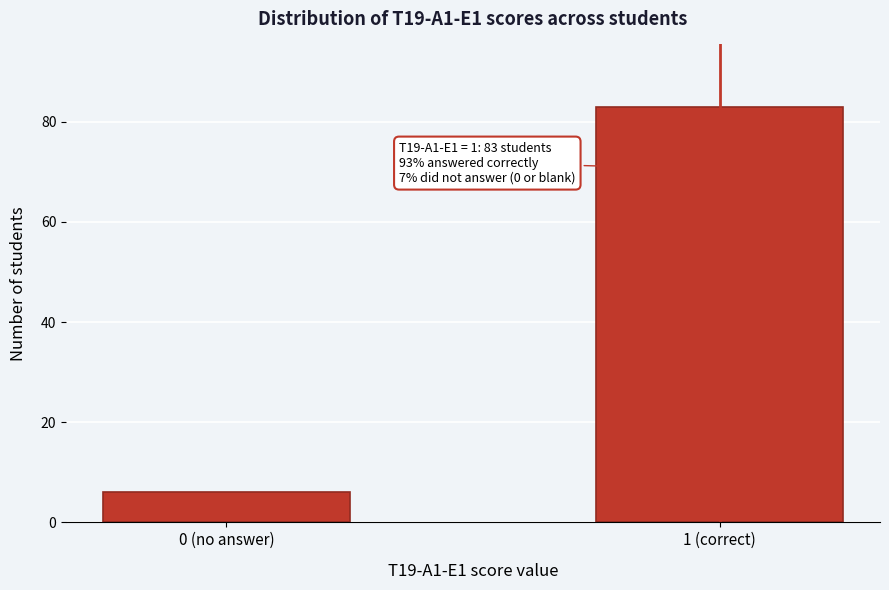

Reading left to right, transcribe all the data shown in this chart.

0 (no answer)=6	1 (correct)=83